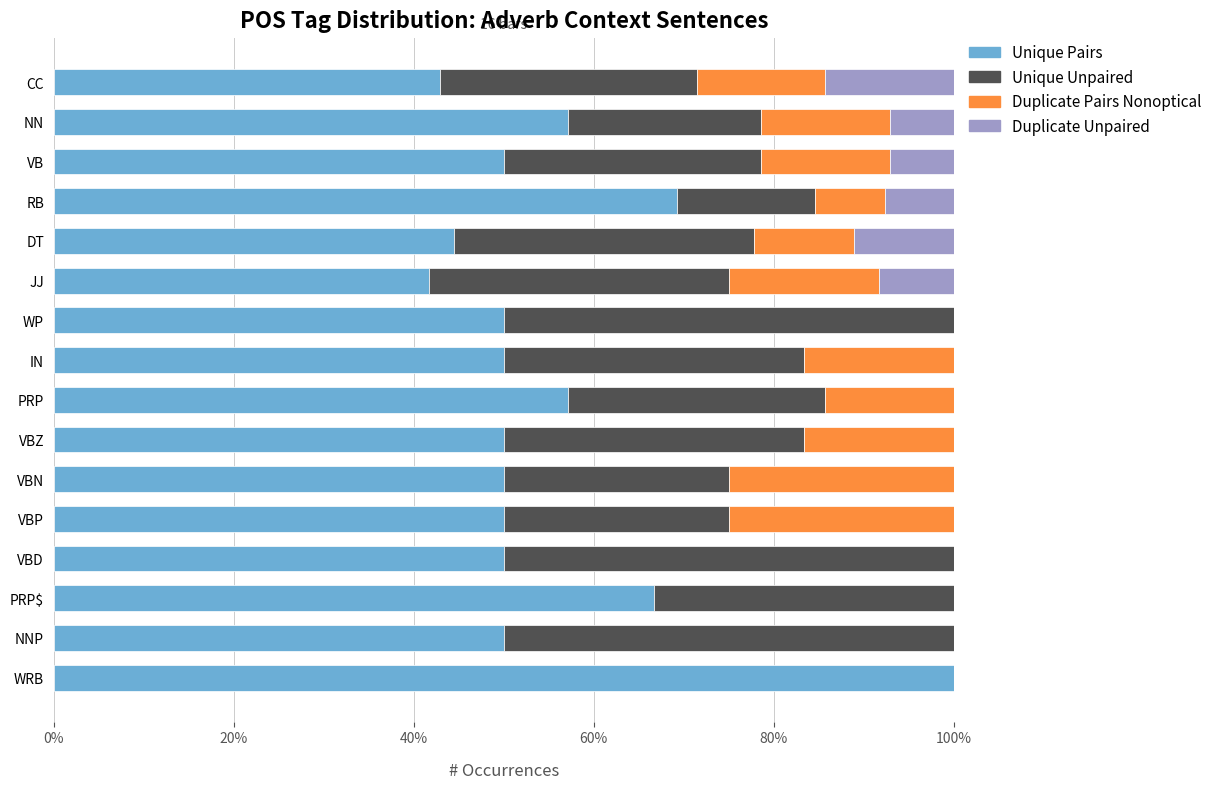

What is the total value across all series at VBN?

100.0